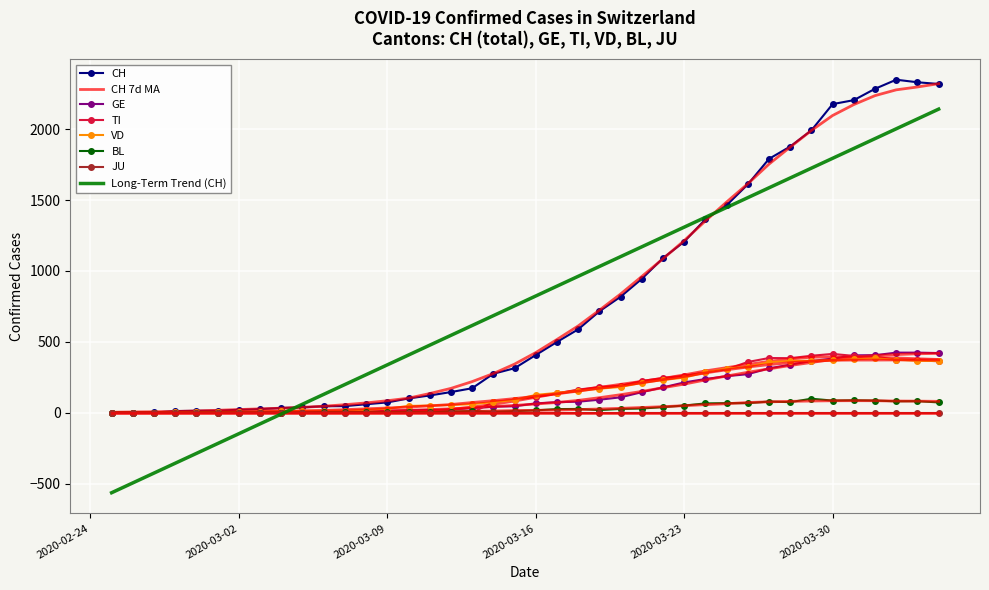

The value of VD at 2020-03-17 is 140. True or false?

True